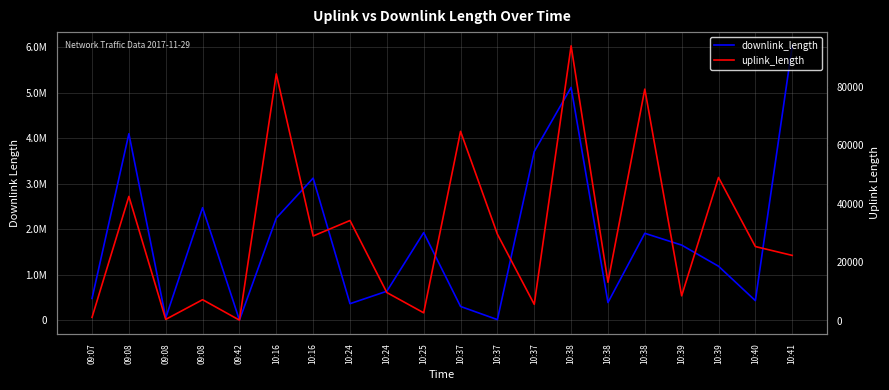

Is this an area chart (filled region under the line)?

No